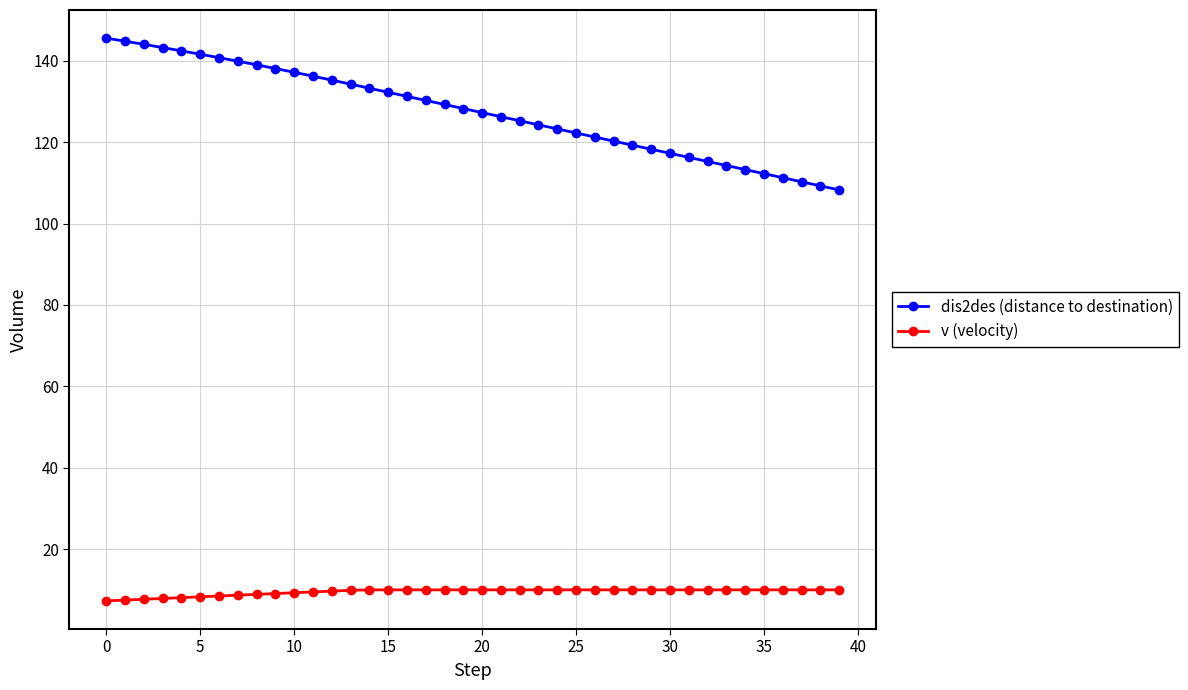

At how many categories does at least one series exceed 15?

40